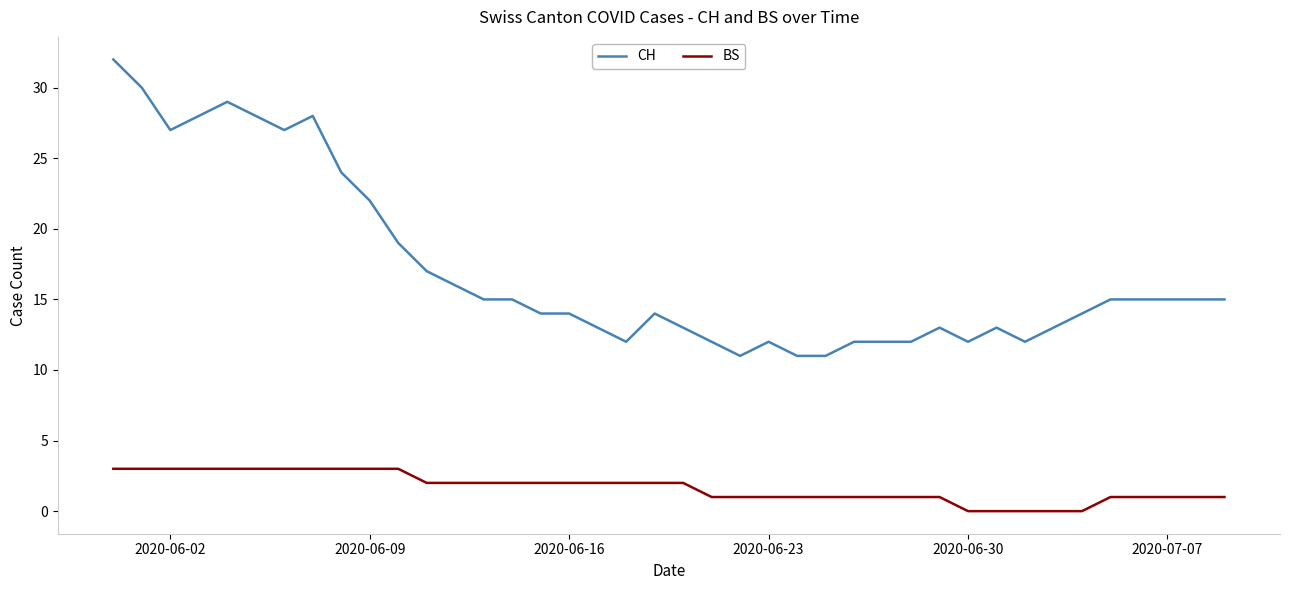

True or false: BS and CH intersect in this chart.

False